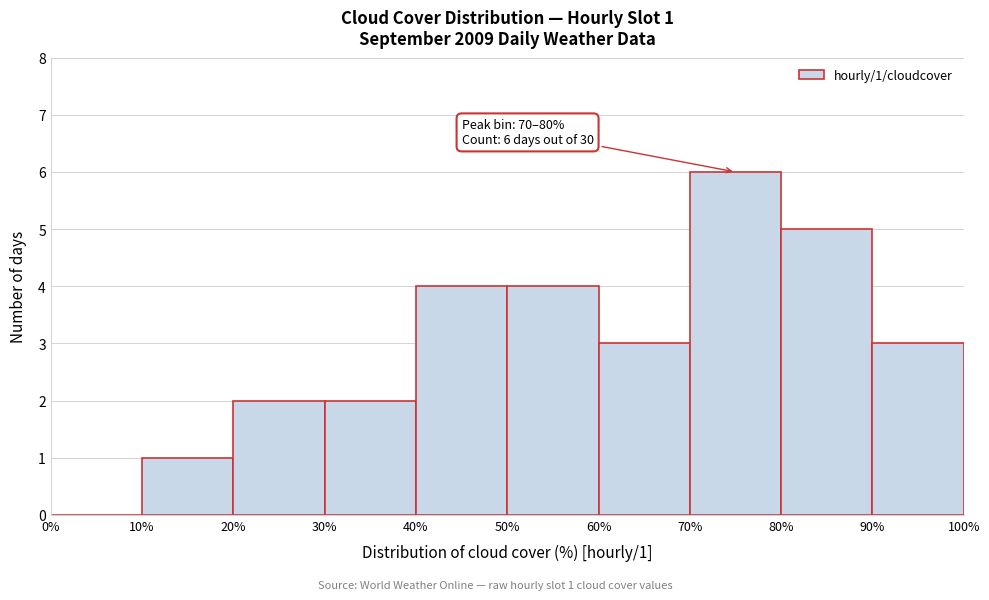

Over which range of the x-axis is the bar tallest?

70% to 80%